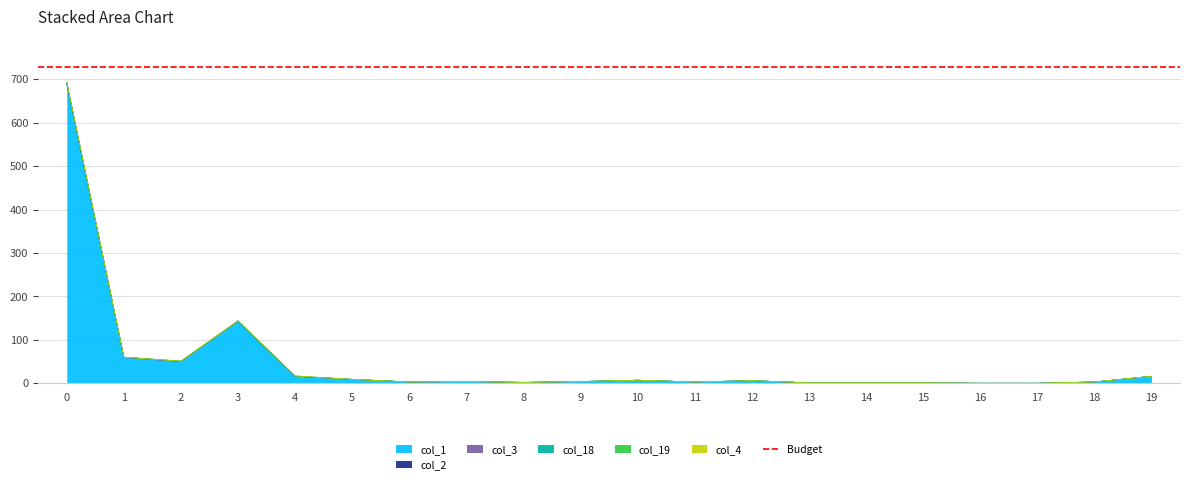

True or false: col_4 and col_3 intersect in this chart.

False